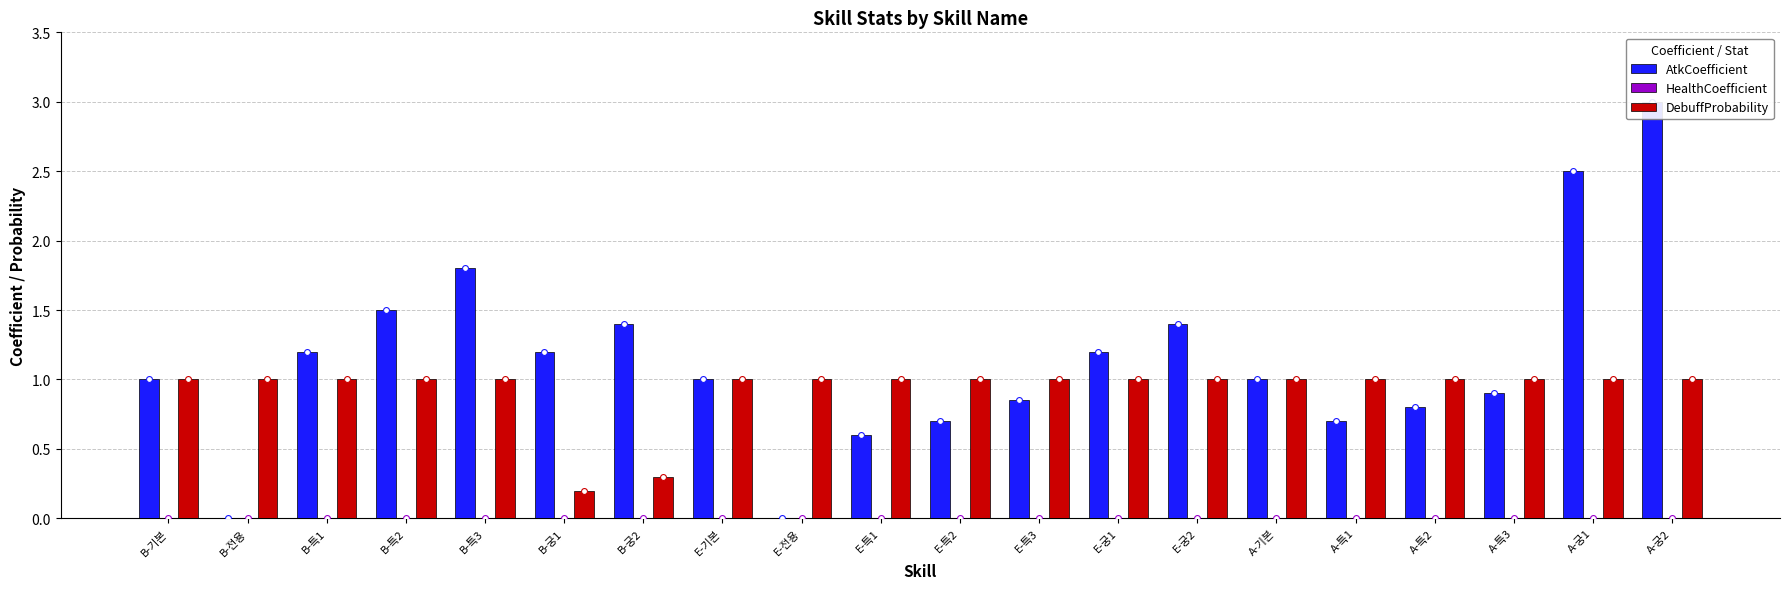

Which series contains the highest Y value?

AtkCoefficient